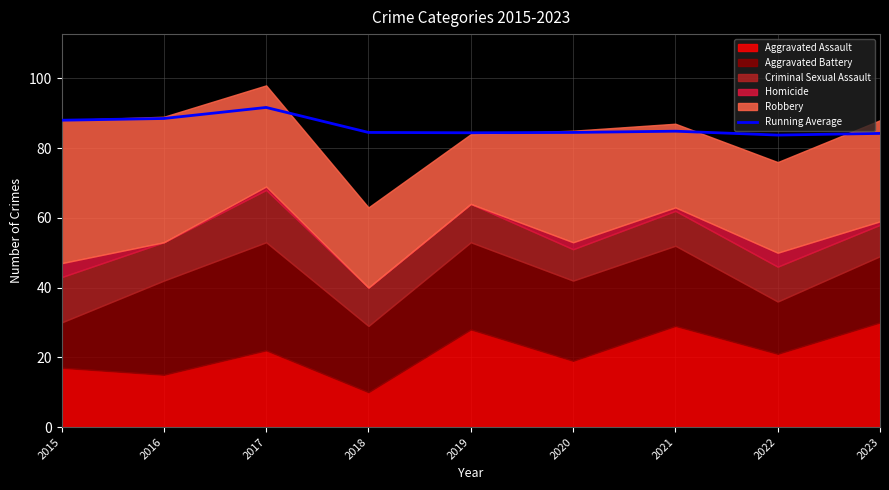

What is the average value?

86.0